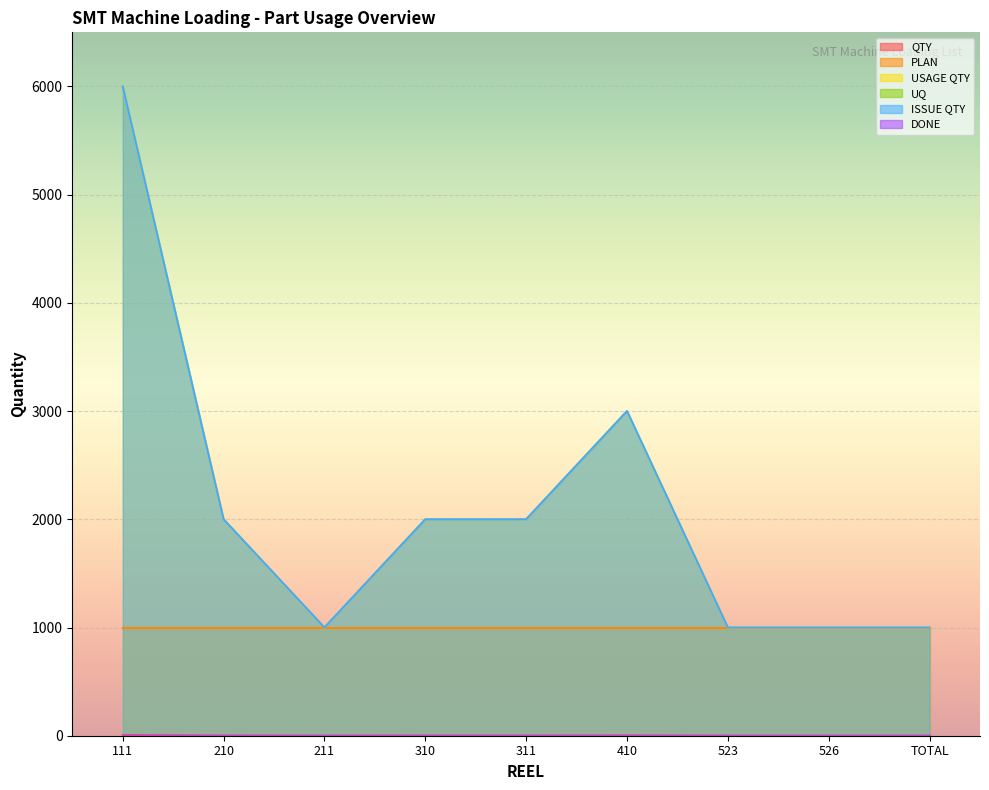

Which label corresponds to the smallest value in the chart?

211